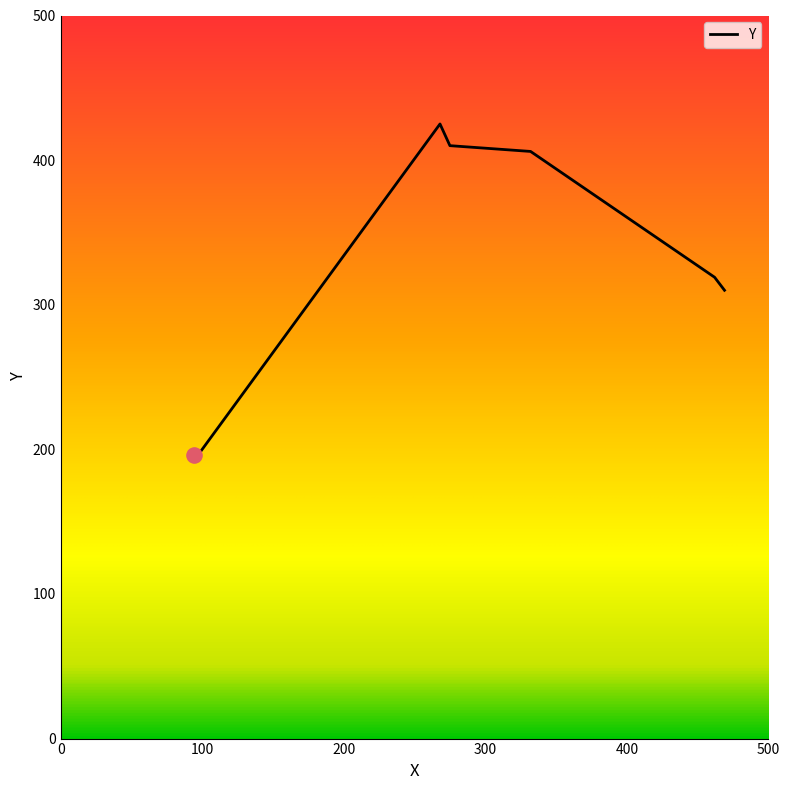

What is the smallest value displayed?

196